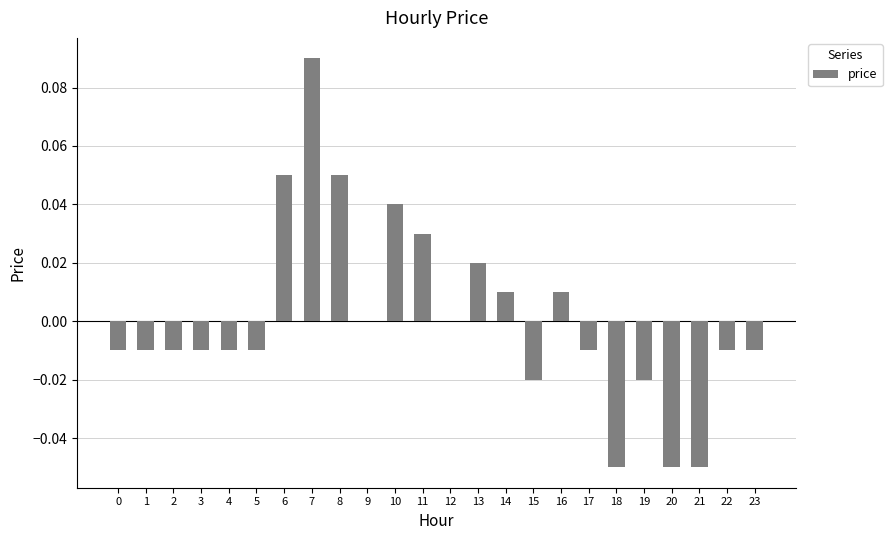

How many series are shown in this chart?

1